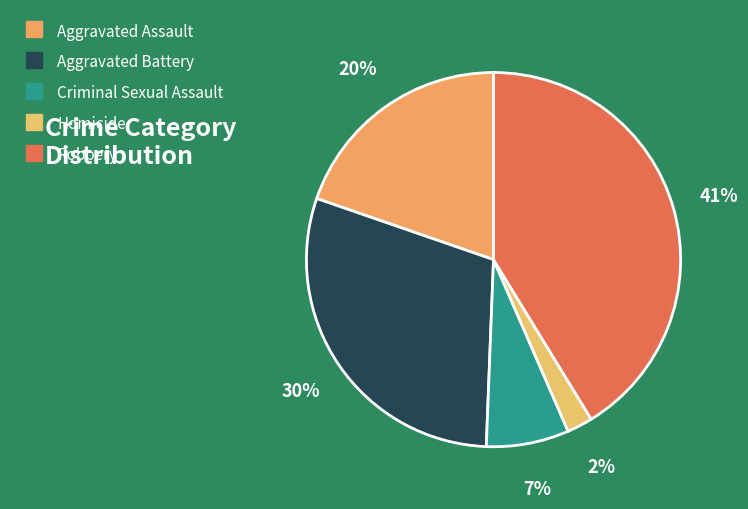

Is there a majority slice in this chart?

No